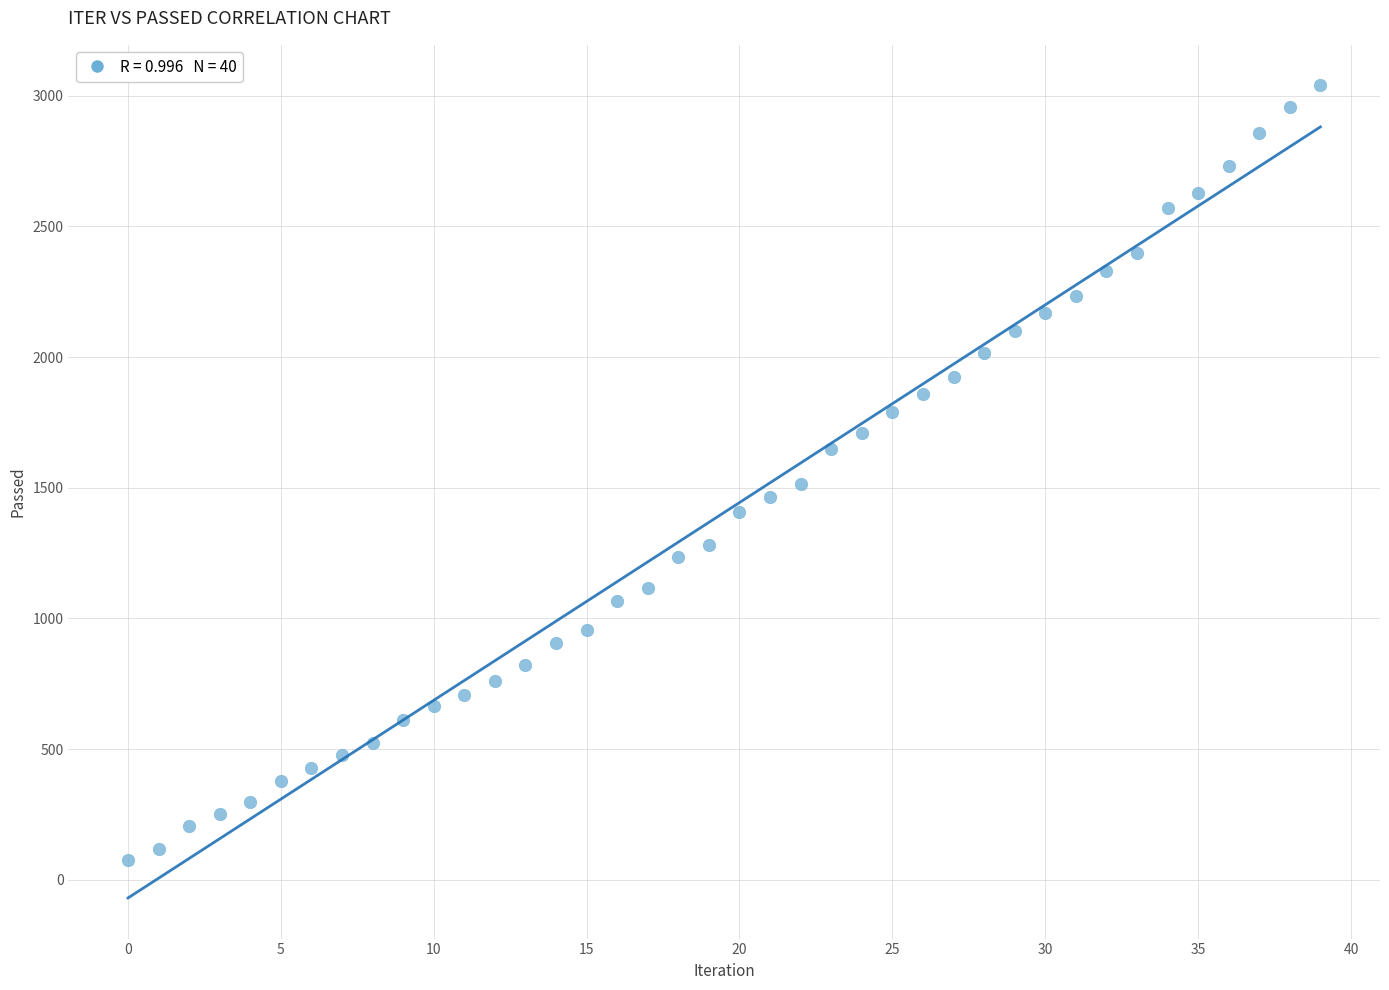

What Y value in the scatter plot is closest to 1557?

1513